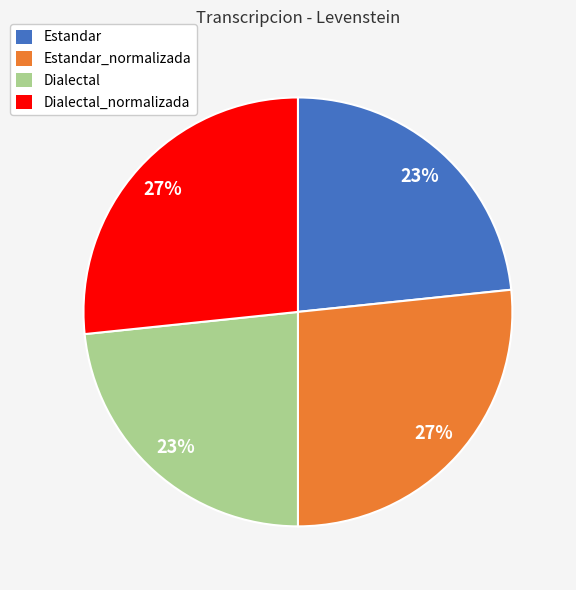

Does any single category account for the majority?

No